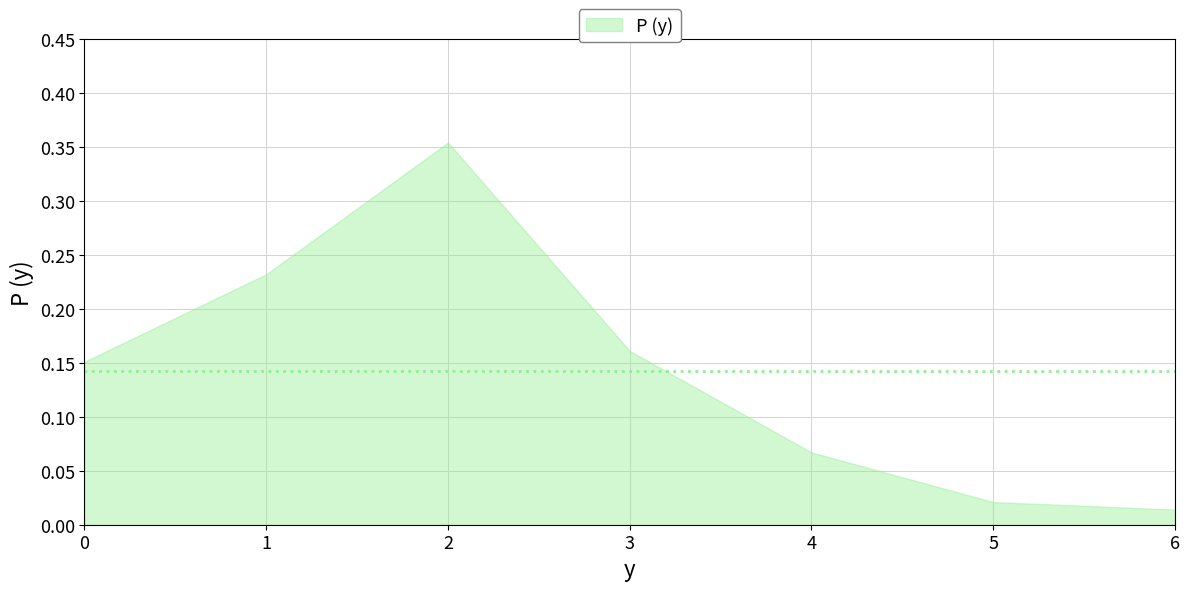

What is the average value?

0.1